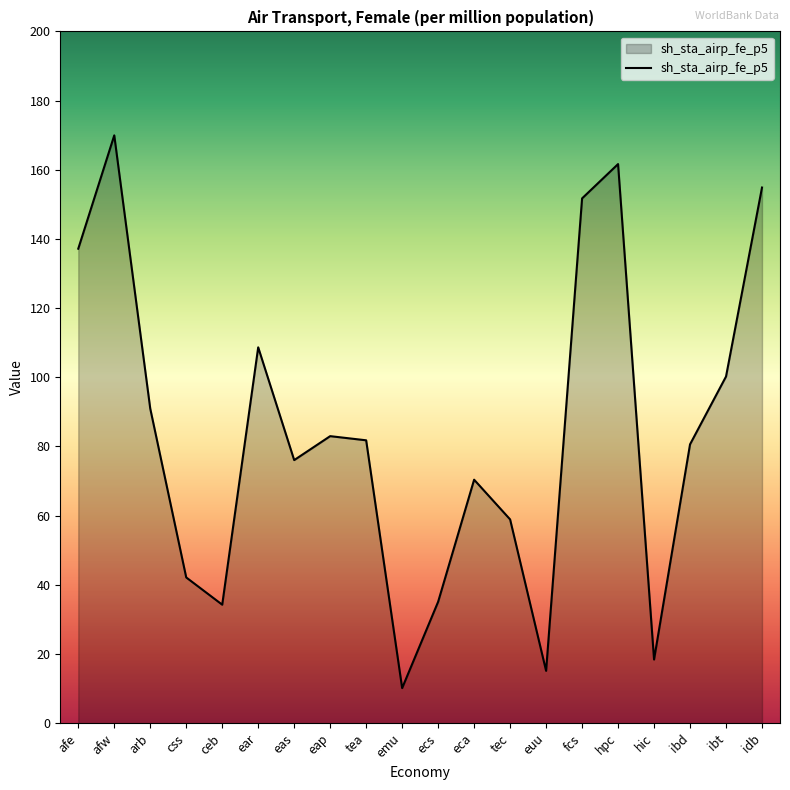

What is the difference between the maximum and minimum values?

159.8